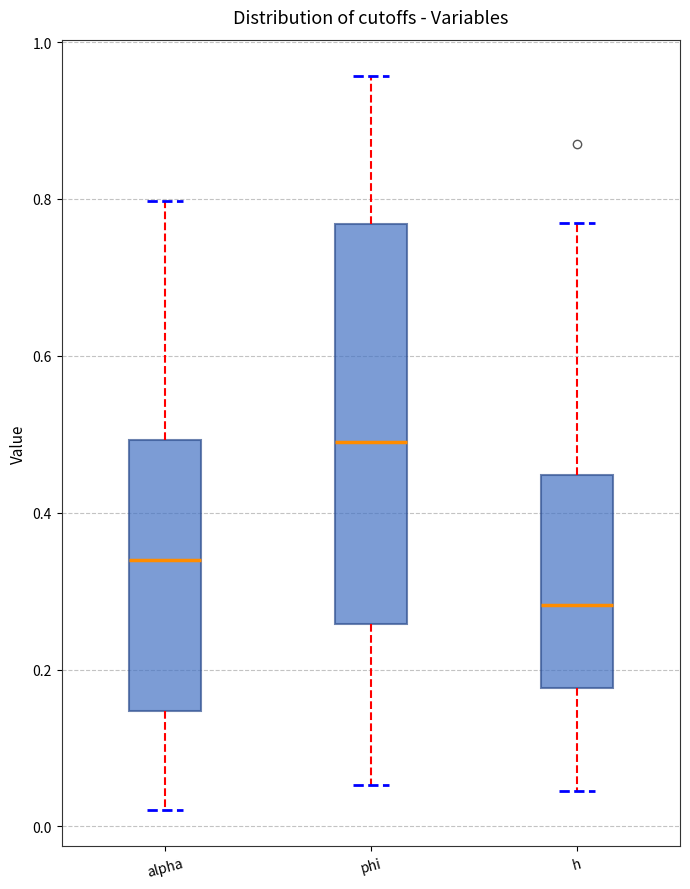

Where does the upper whisker of the box for h end on the y-axis? The values are not printed on the chart, so give them approximately, as read against the axis.

0.76